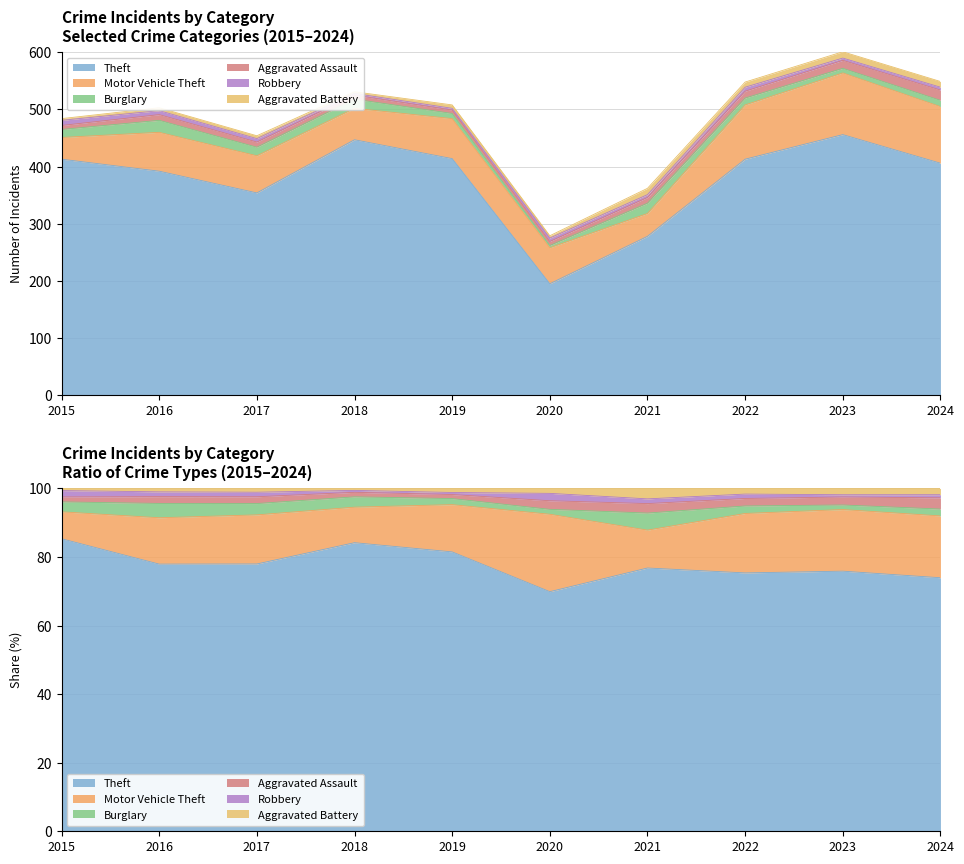

What are all the series names shown in the legend?

Theft, Motor Vehicle Theft, Burglary, Aggravated Assault, Robbery, Aggravated Battery